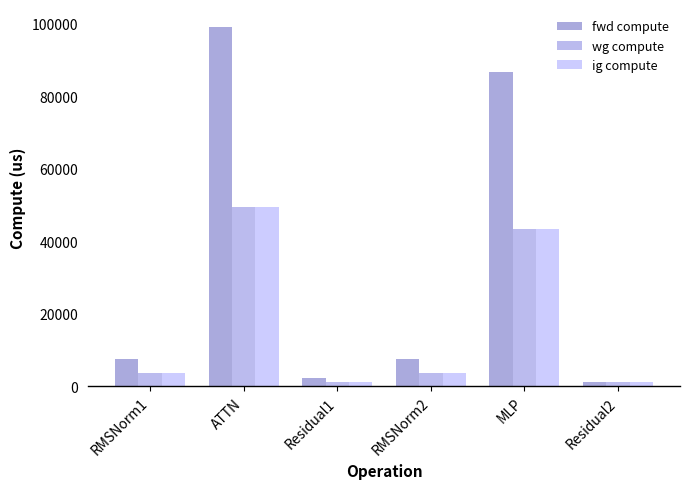

How many categories are shown in the chart?

6